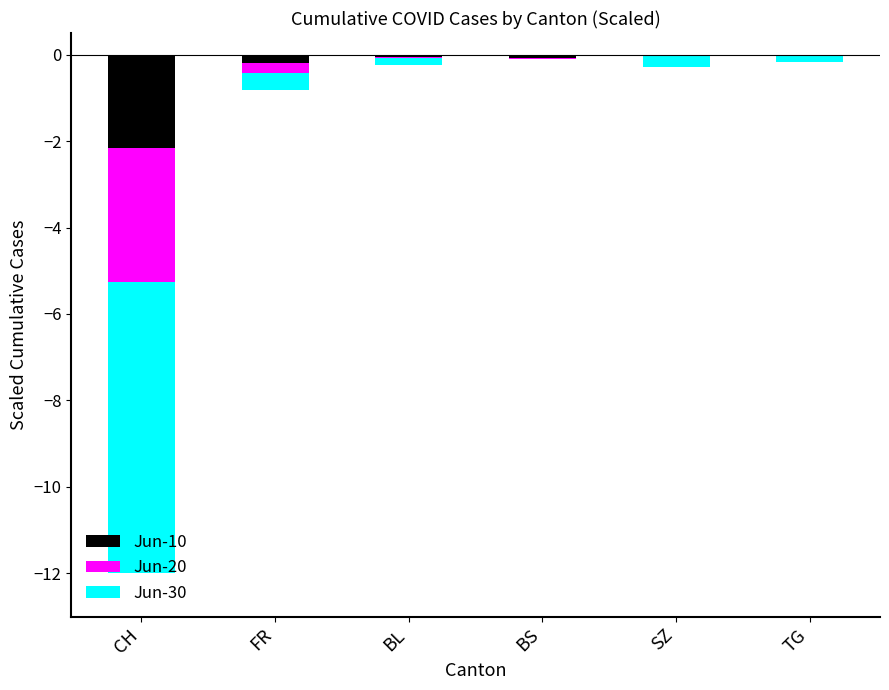

What is the difference between the Jun-20 values at FR and SZ?

0.2